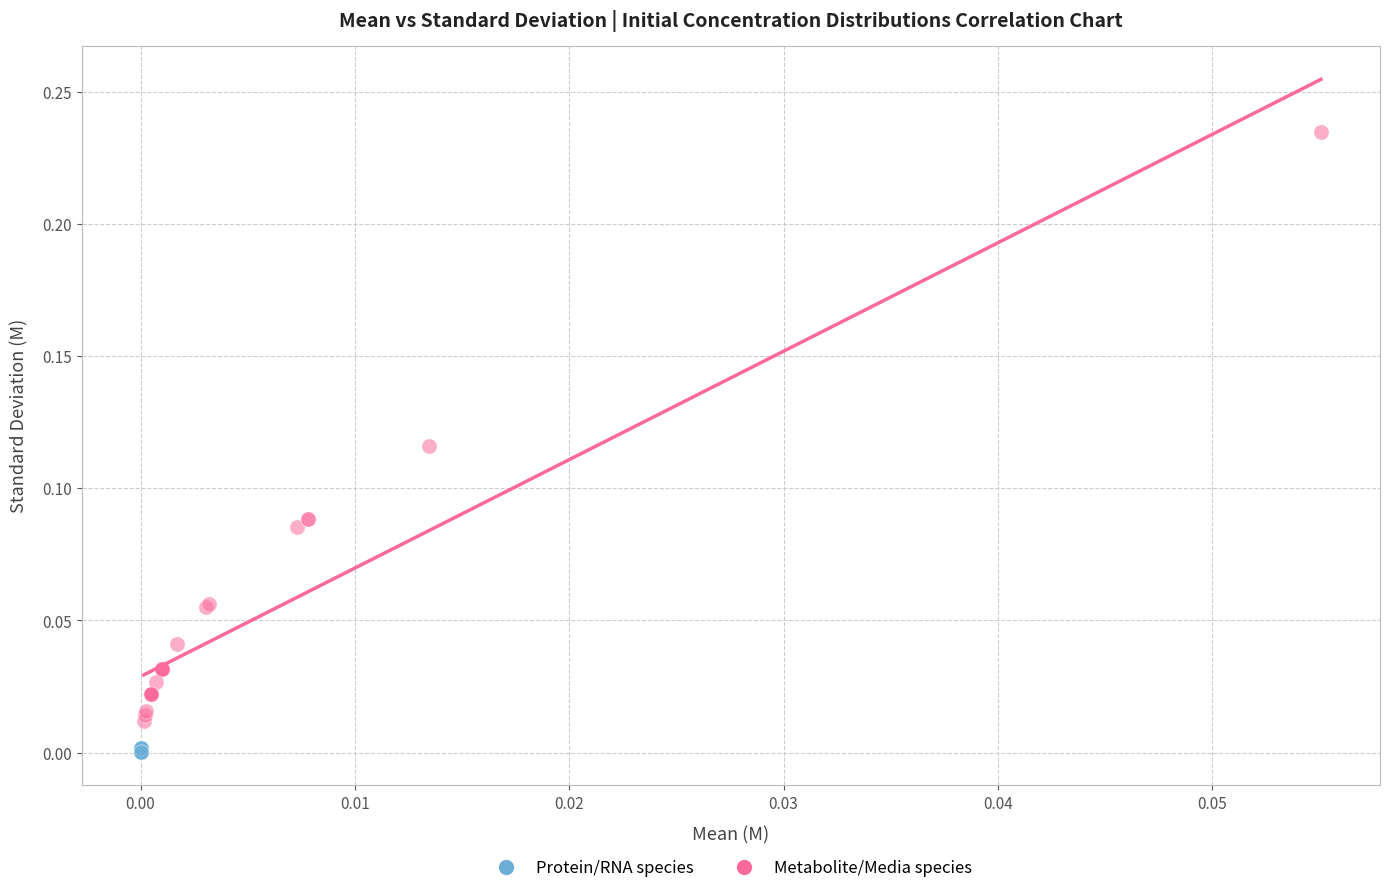

Which series reaches the minimum Y coordinate?

Protein/RNA species